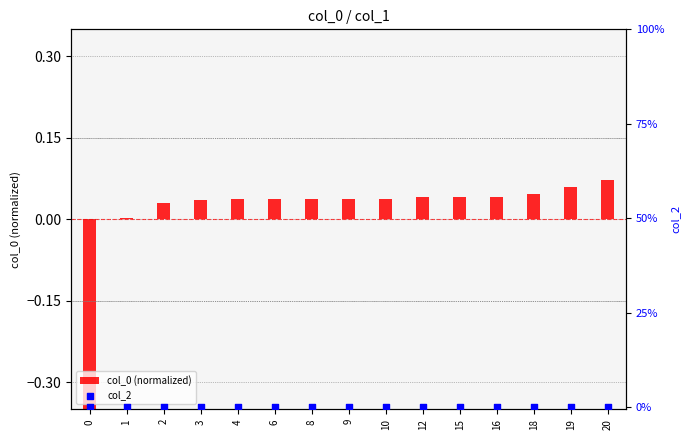

At which category is the sum across all series the highest?

20